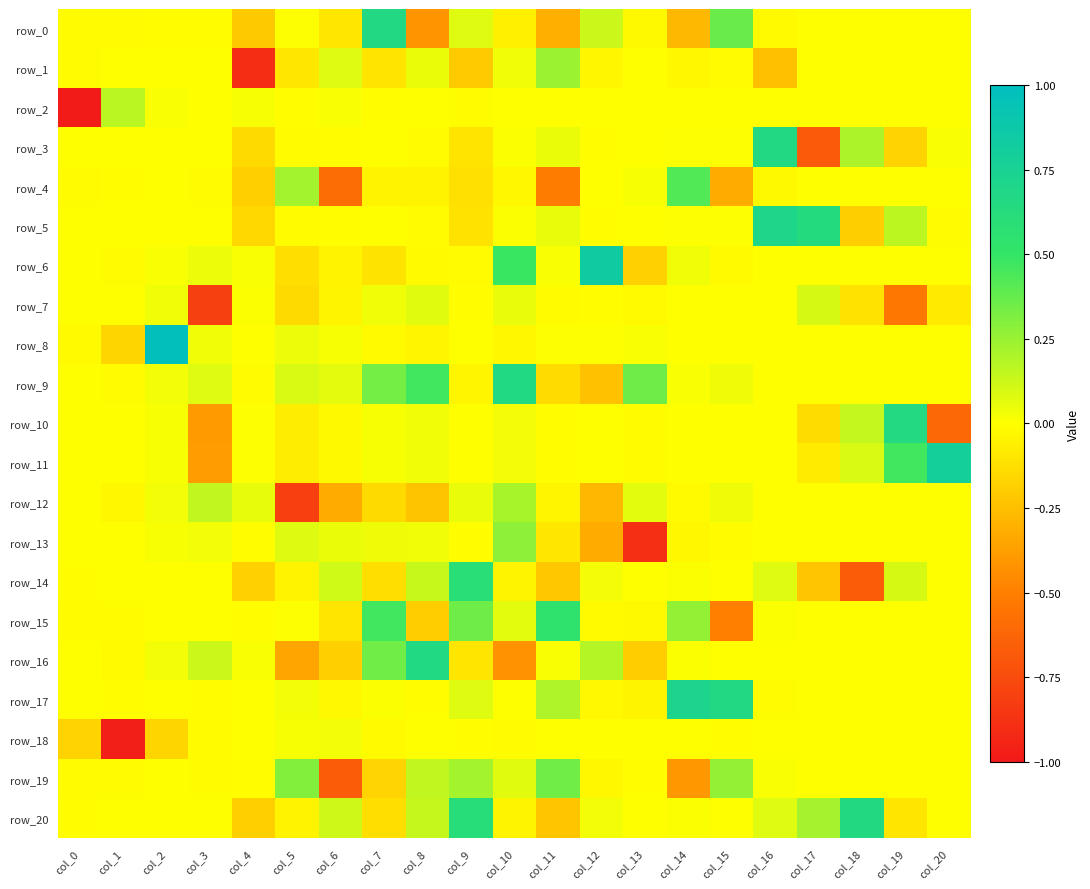

At which category is the sum across all series the highest?

col_10